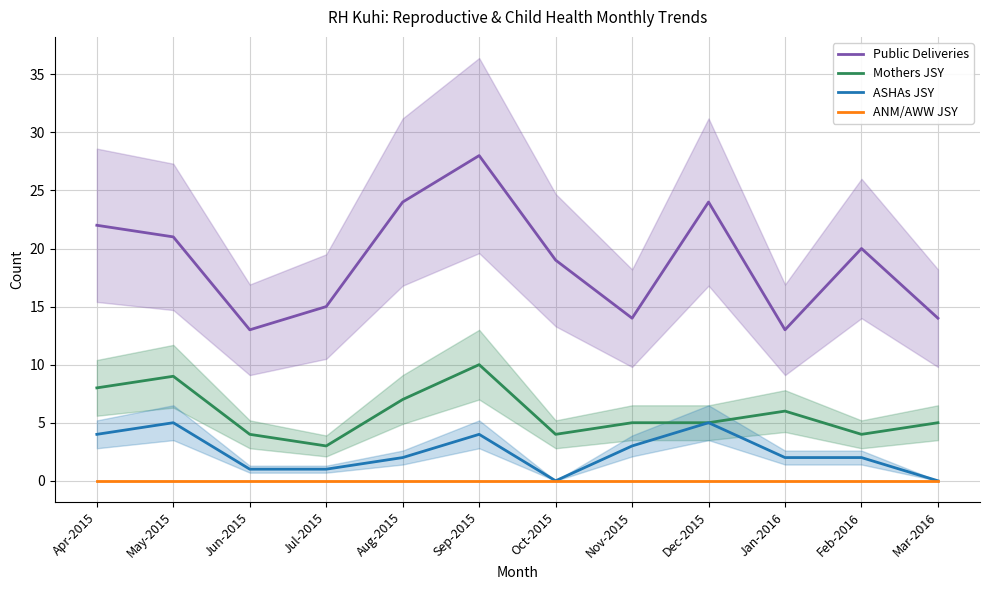

At how many categories does at least one series exceed 17?

7